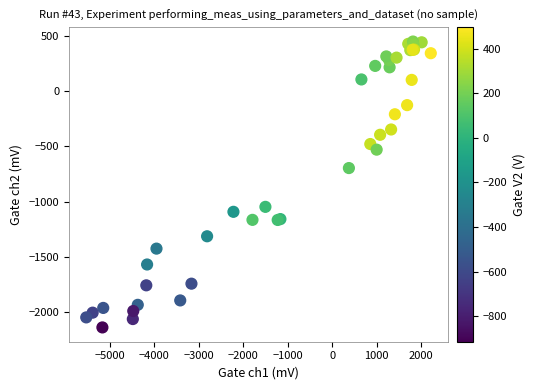

What Y value in the scatter plot is closest to -845?

-696